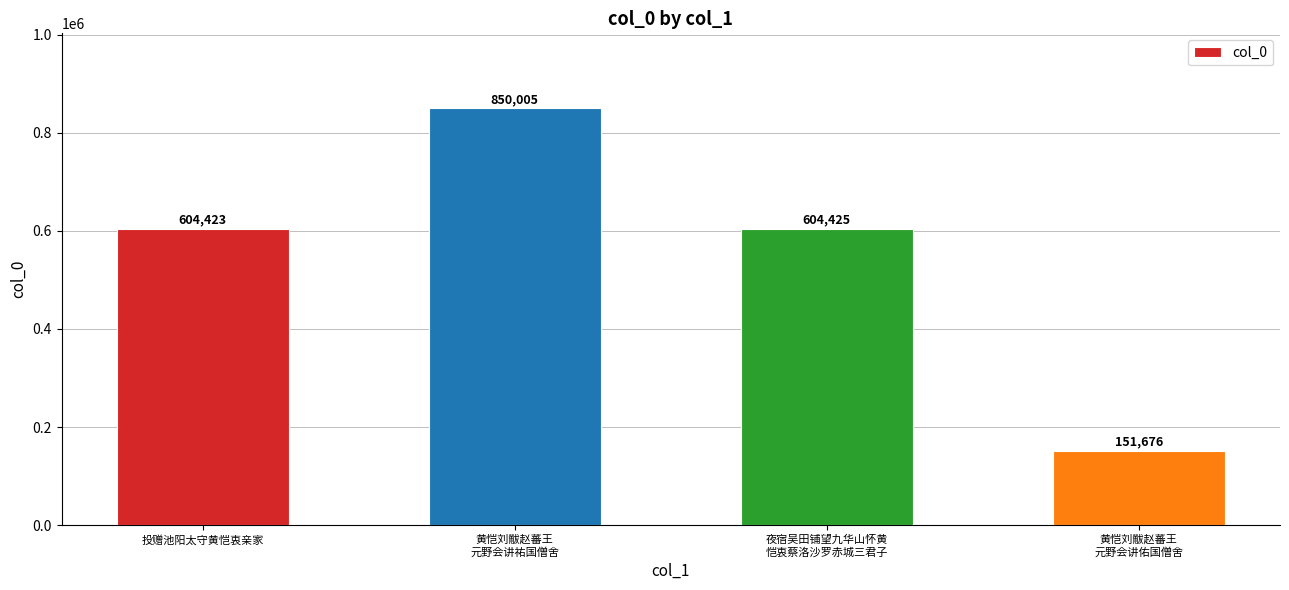

What is the average value?

552632